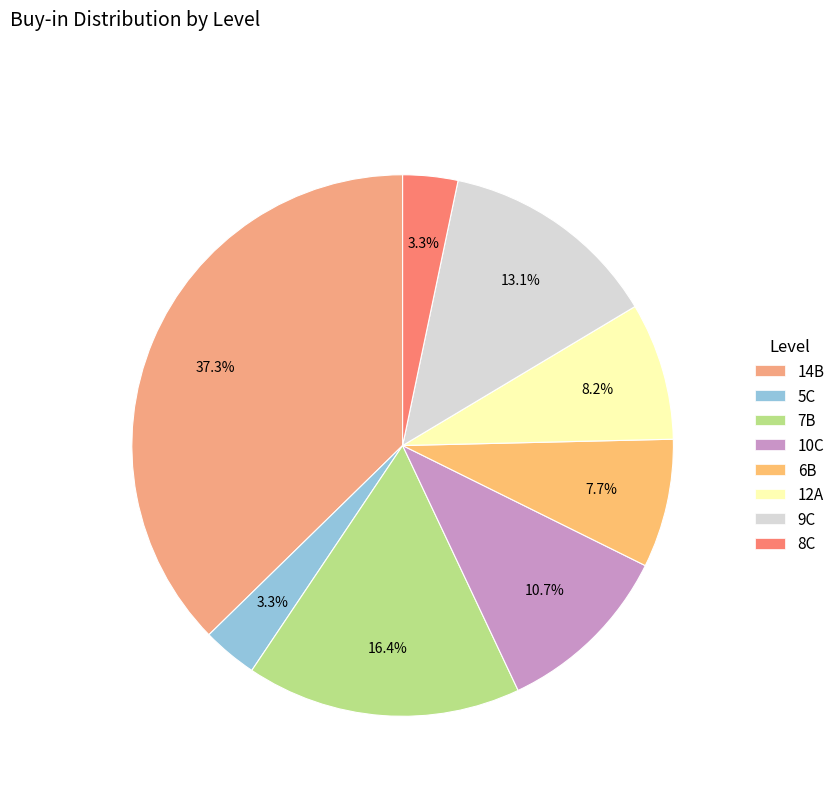

How many slices are in this pie chart?

8